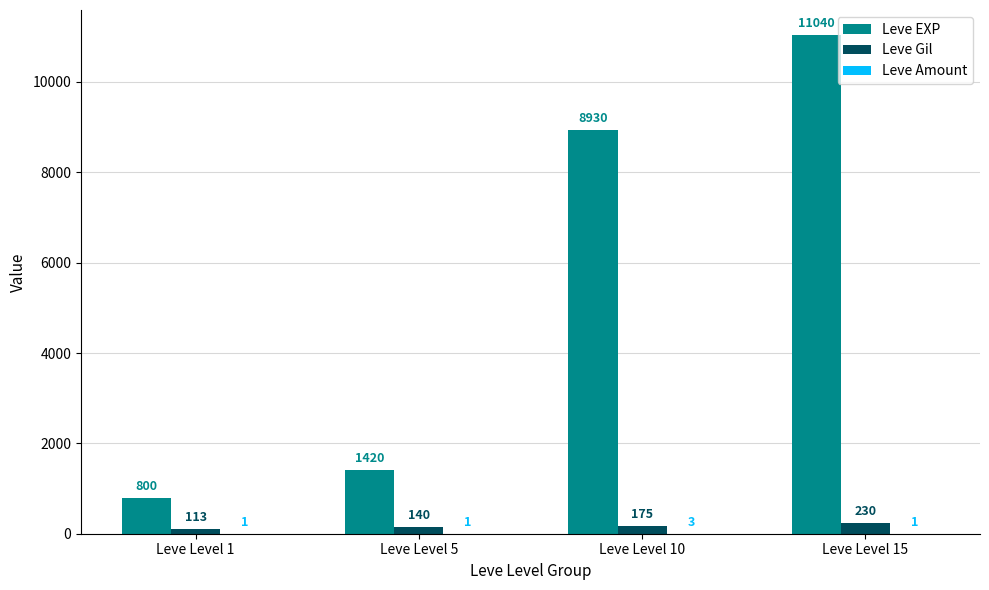

How many categories are shown in the chart?

4